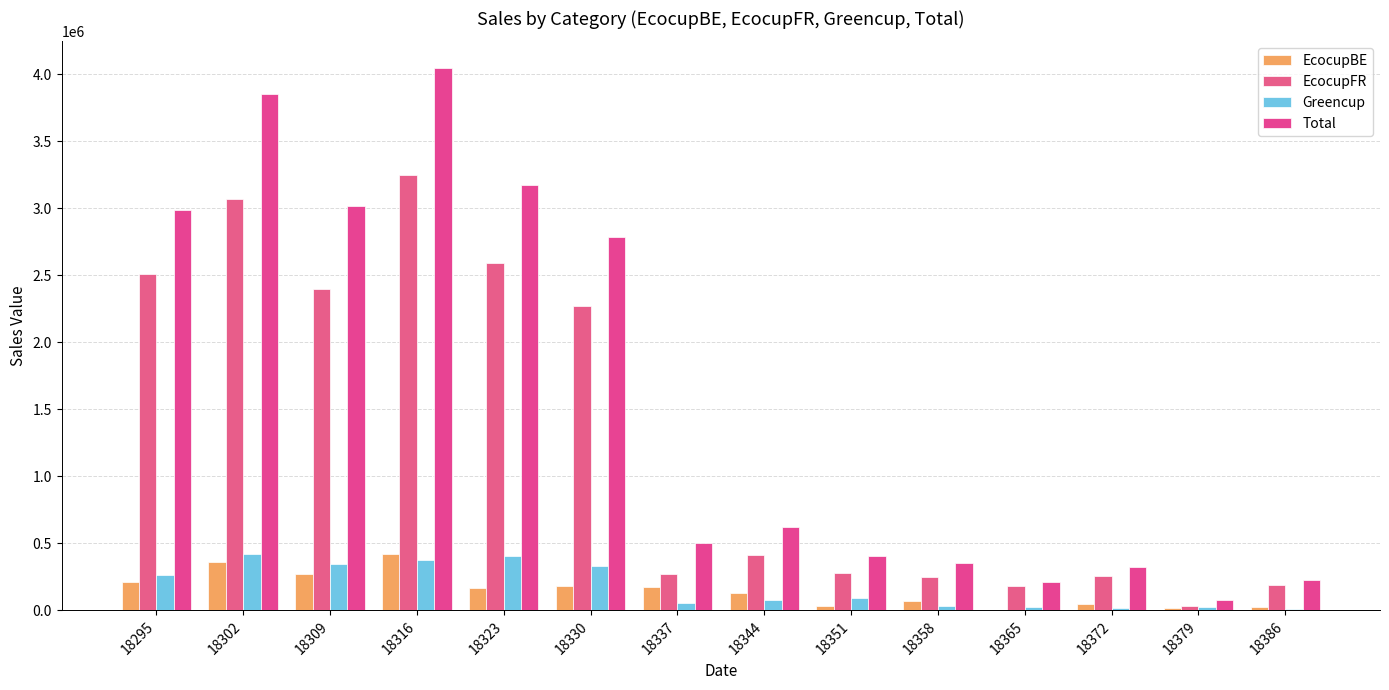

How many distinct data groups are displayed?

4